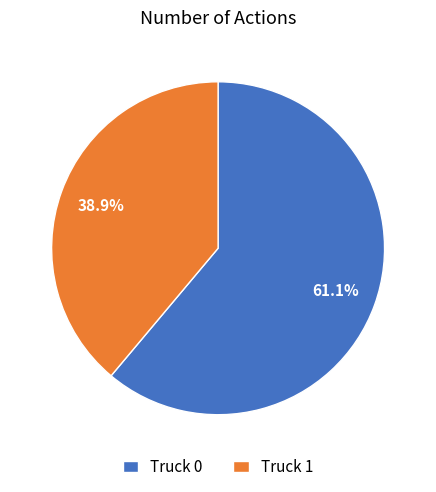

What portion of the pie excludes Truck 0?

38.9%